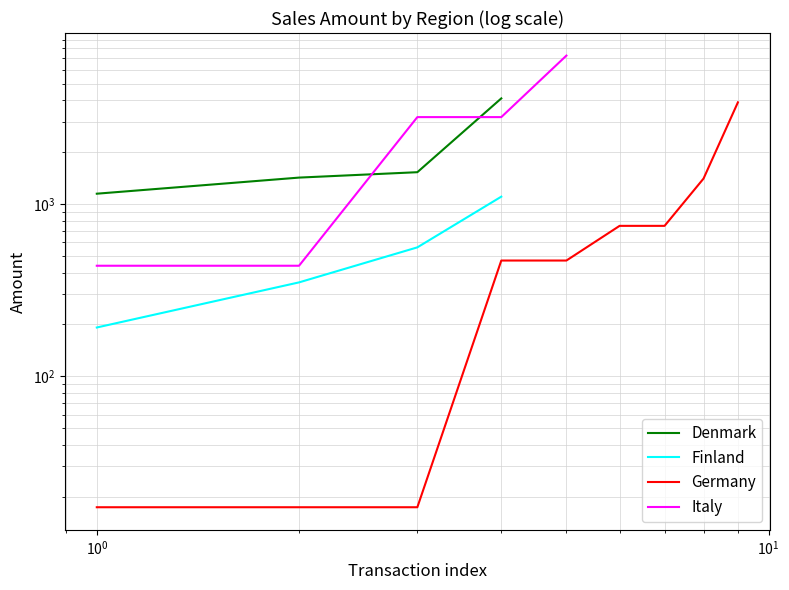

True or false: Finland and Denmark intersect in this chart.

False